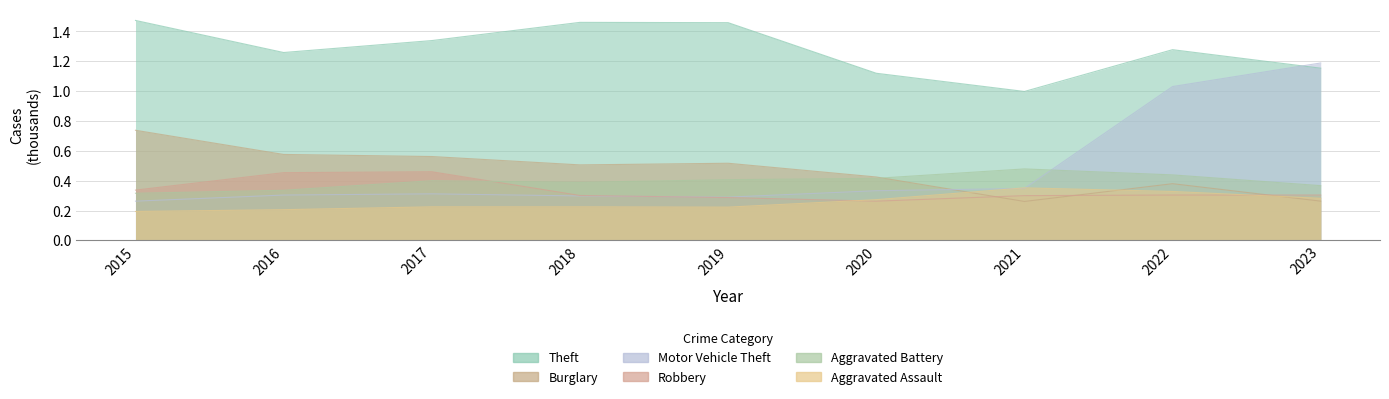

How many values in the Theft series are below 1?

1